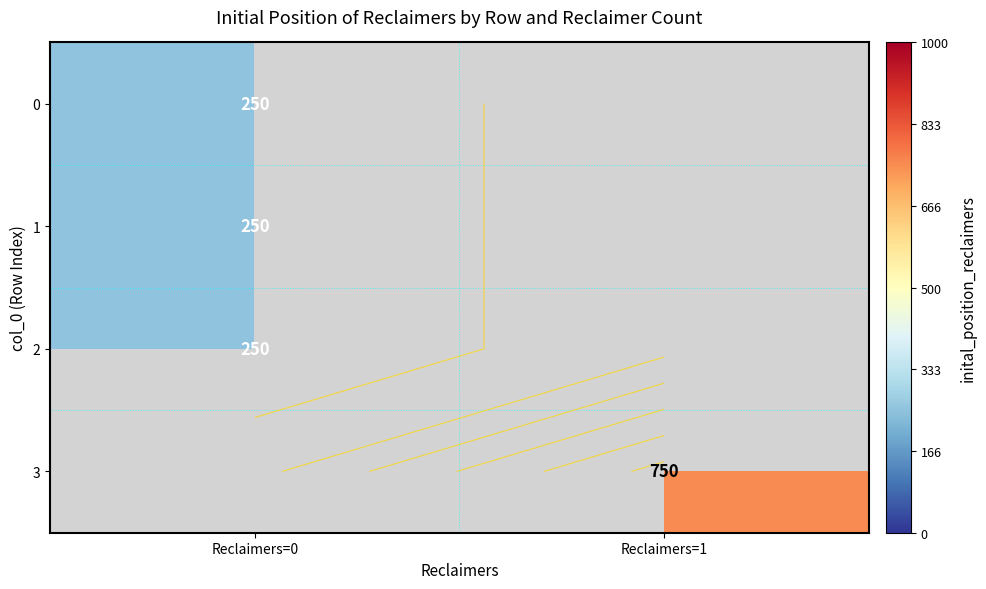

Which has a higher value, Reclaimers=1 or Reclaimers=0?

Reclaimers=0